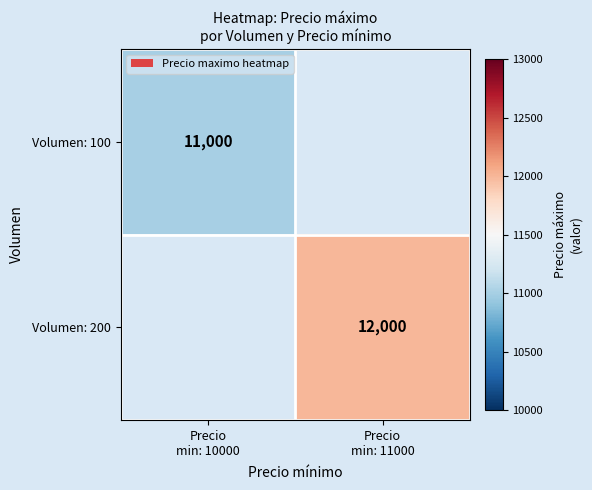

Rank the series by their average value, from lowest to highest.

Volumen: 100, Volumen: 200